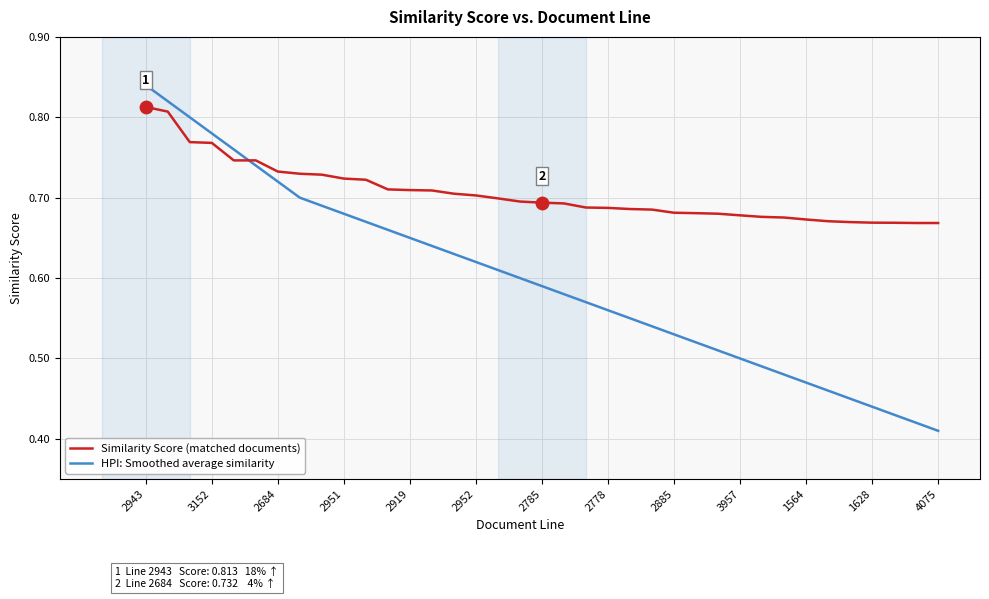

Which series has the largest total across all categories?

Similarity Score (matched documents)